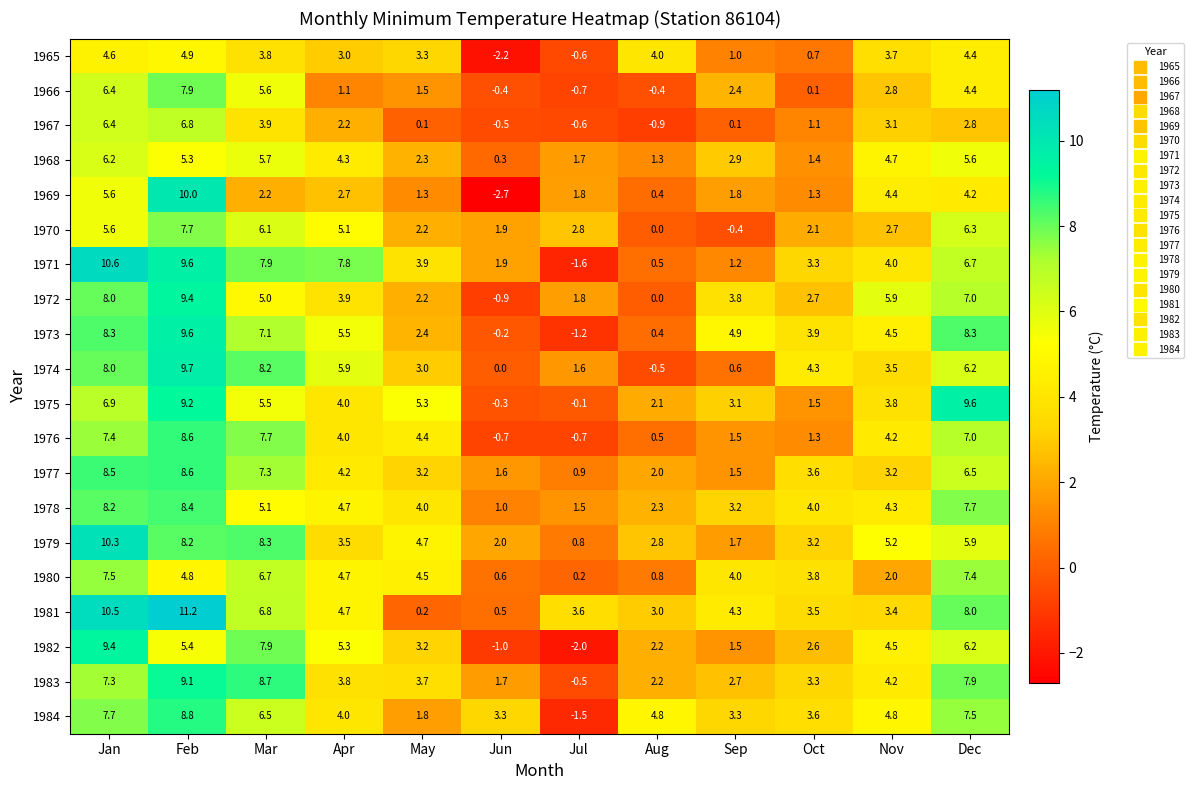

How many positive values does the 1971 series have?

11